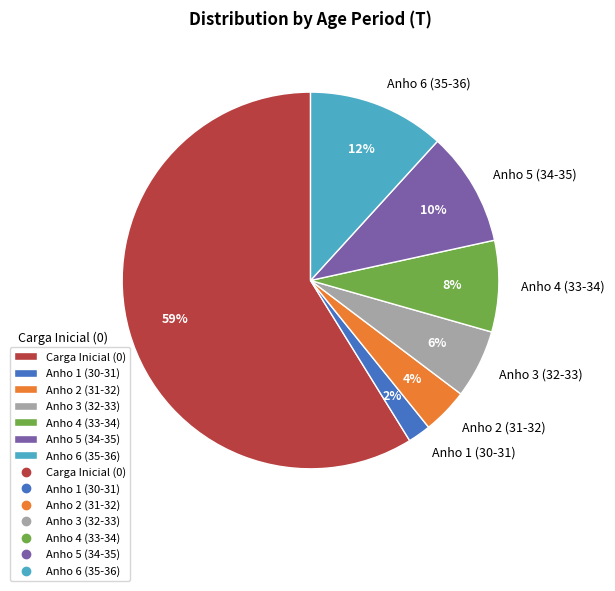

What is the ratio of the value at Anho 1 (30-31) to the value at Anho 5 (34-35)?

0.2